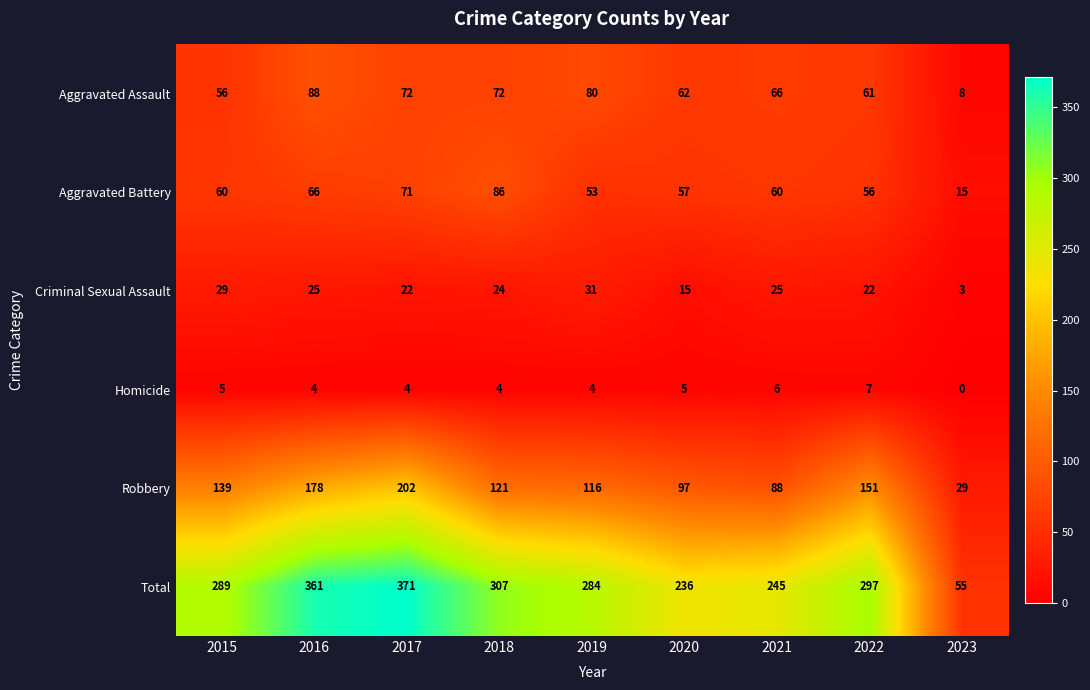

Is it true that Aggravated Assault equals 45 at 2016?

False